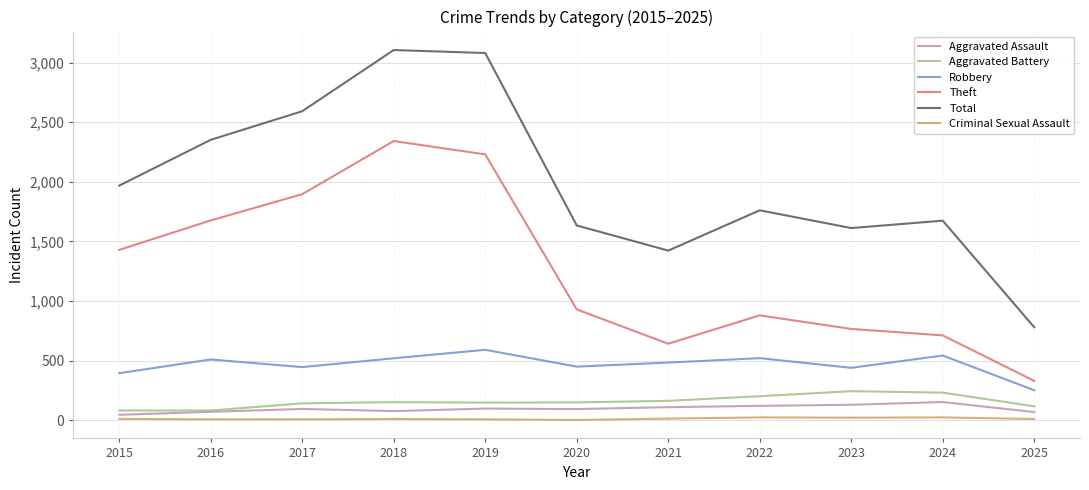

In Criminal Sexual Assault, how many points are higher than both neighbors (excluding endpoints)?

3